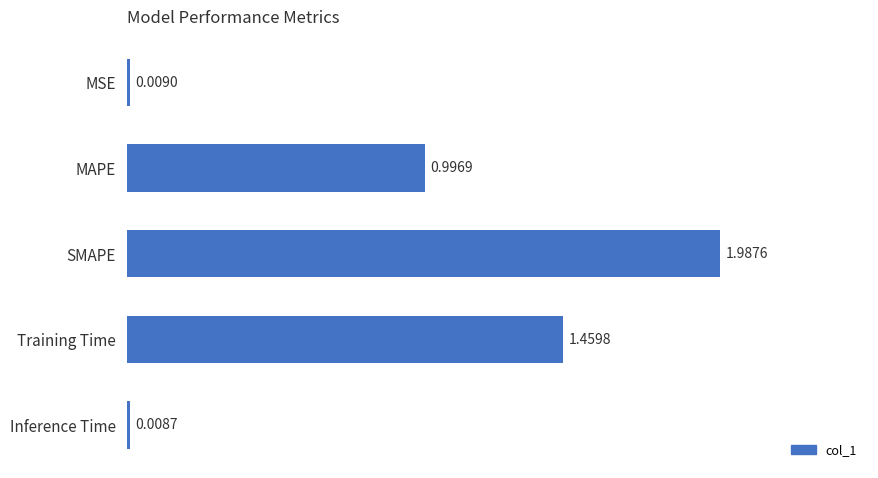

Rank the categories by value from lowest to highest.

Inference Time, MSE, MAPE, Training Time, SMAPE